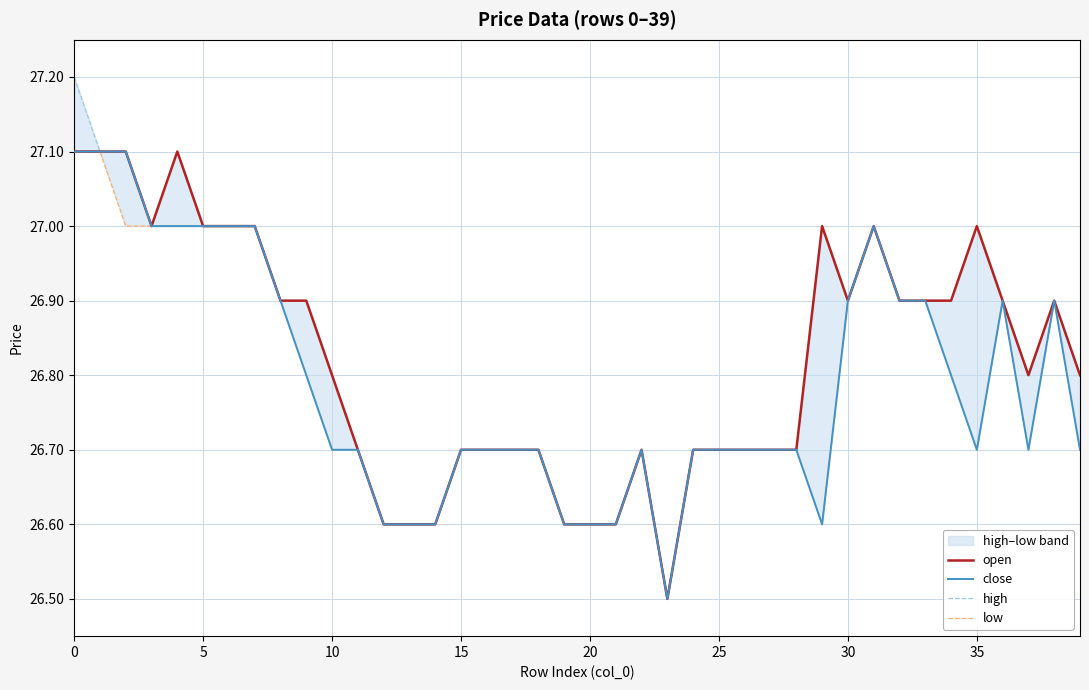

What is the average value of the close series?

26.8